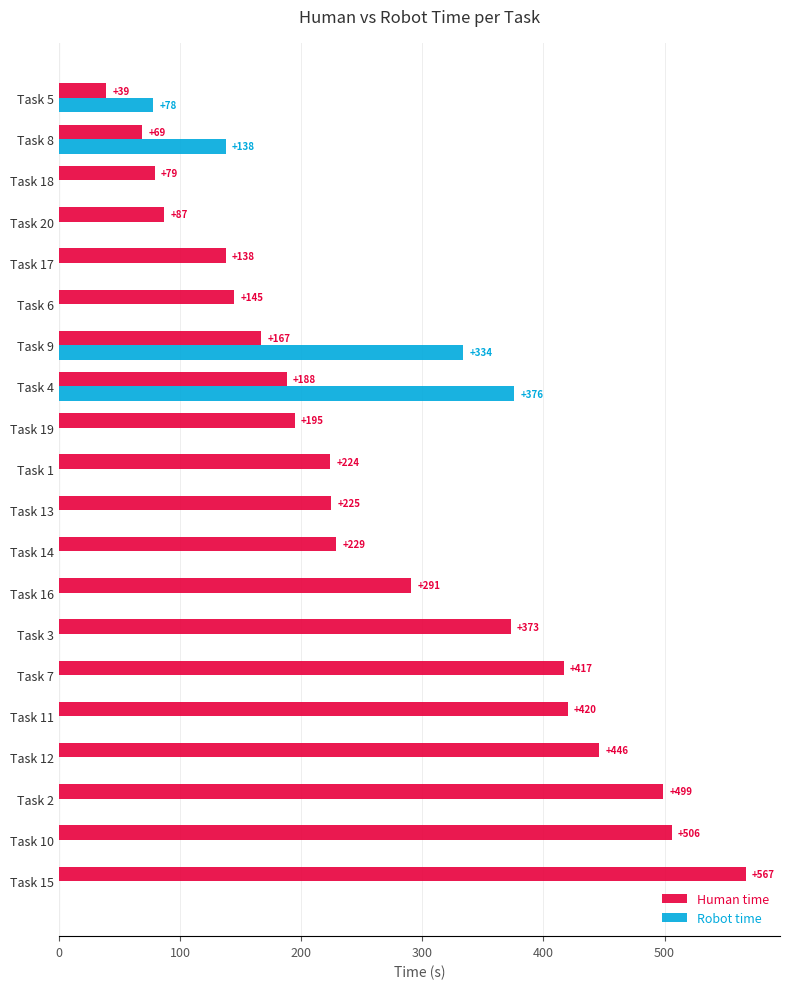

Which category has the highest value across all series?

Task 15